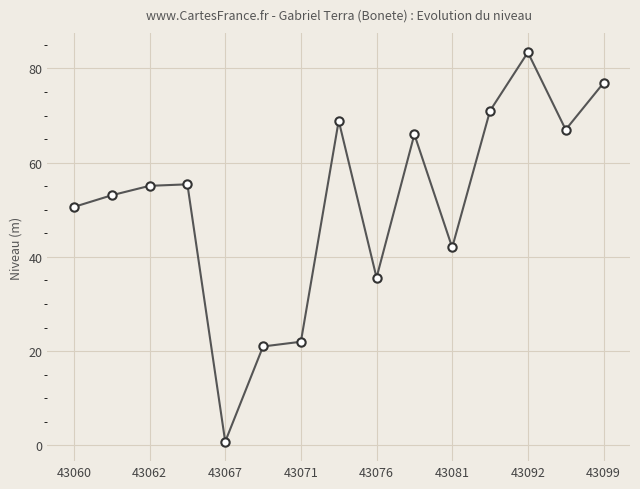

Is this an area chart (filled region under the line)?

No